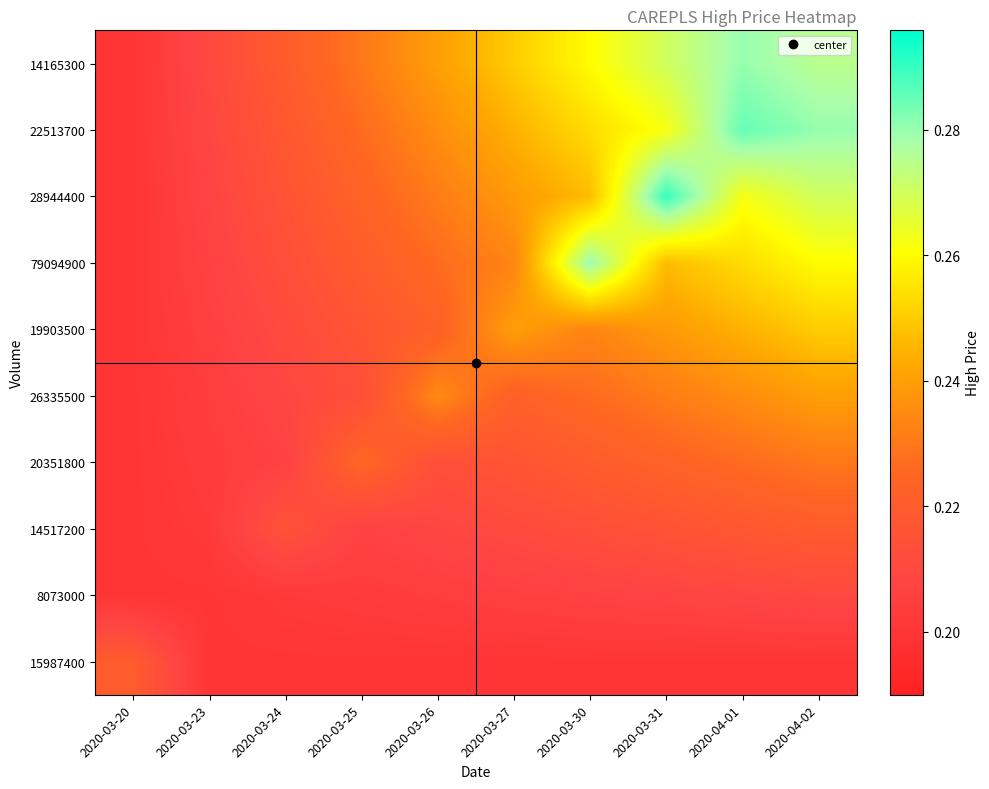

What is the total value across all series at 2020-03-25?

2.2